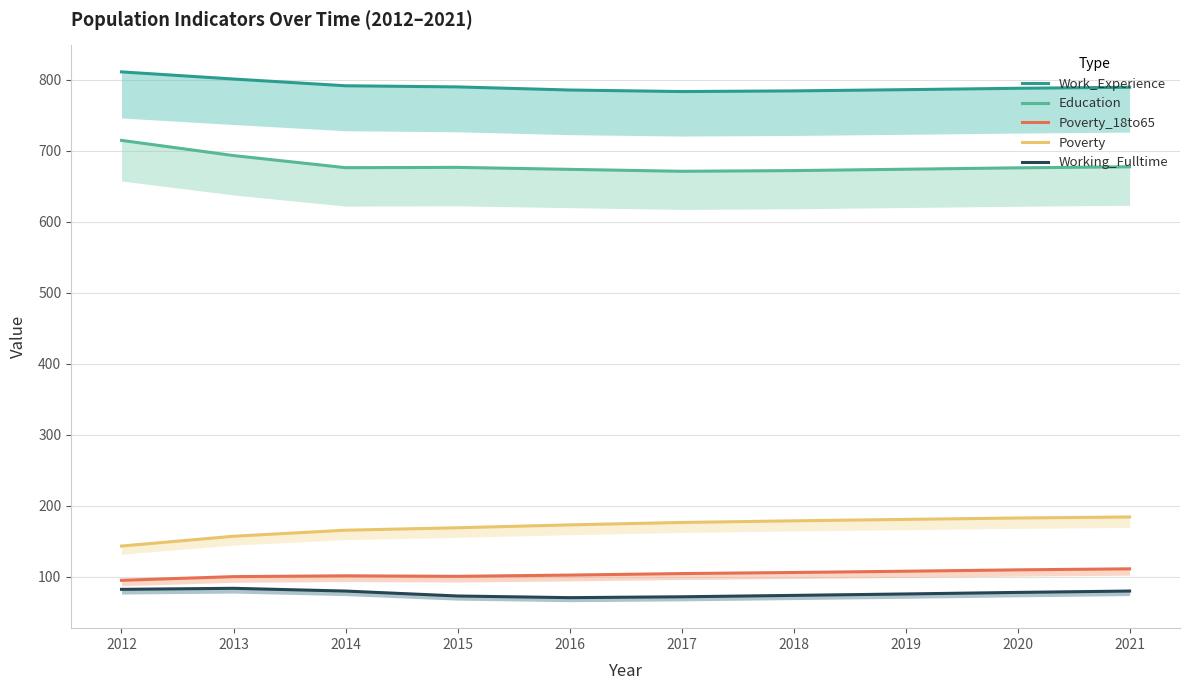

In Work_Experience, how many points are lower than both neighbors (excluding endpoints)?

1